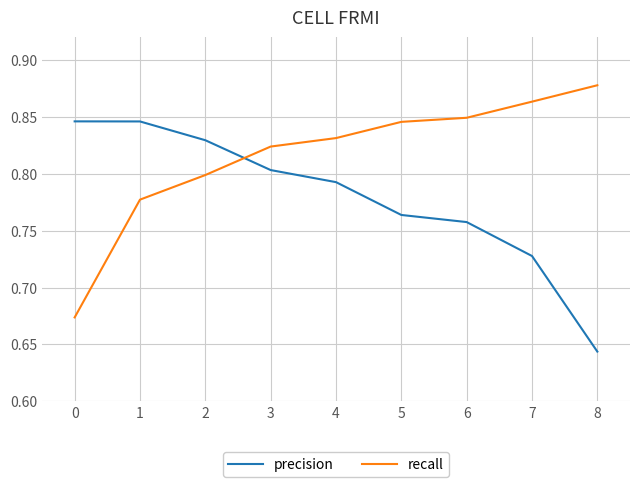

Between 1 and 6, which series saw the biggest shift?

precision